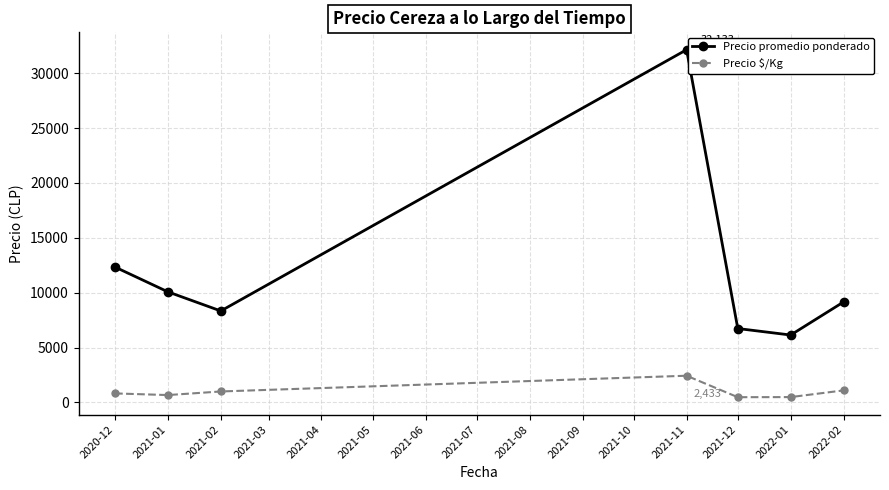

What is the sum of all Precio promedio ponderado values?

84904.0